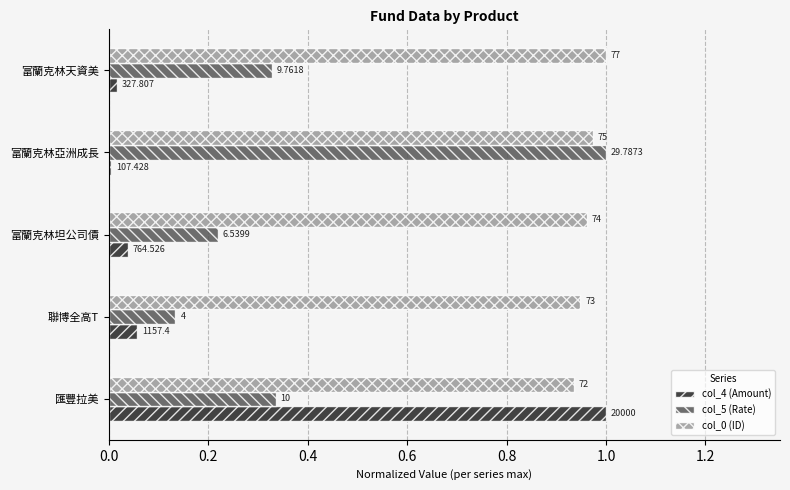

Rank the series by their maximum value, from highest to lowest.

col_4 (Amount), col_5 (Rate), col_0 (ID)